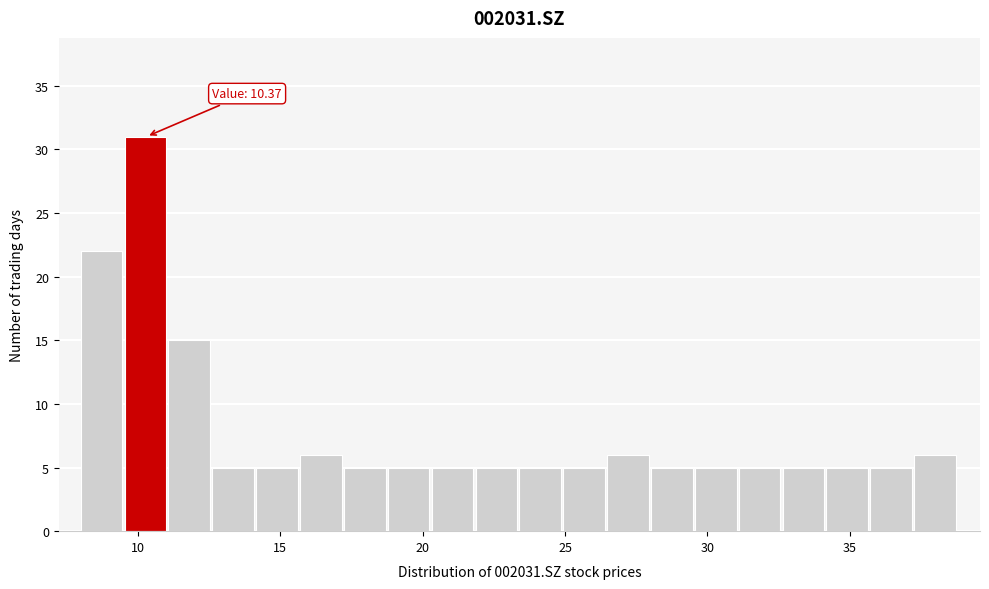

Read against the x-axis, roughly where is the centre of the tallest bar?

10.5